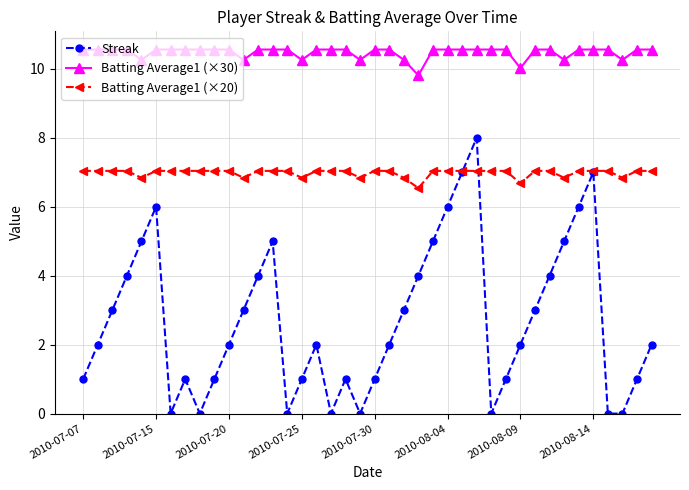

What is the value of the Batting Average1 (×20) point at the 22nd from the left?

7.0